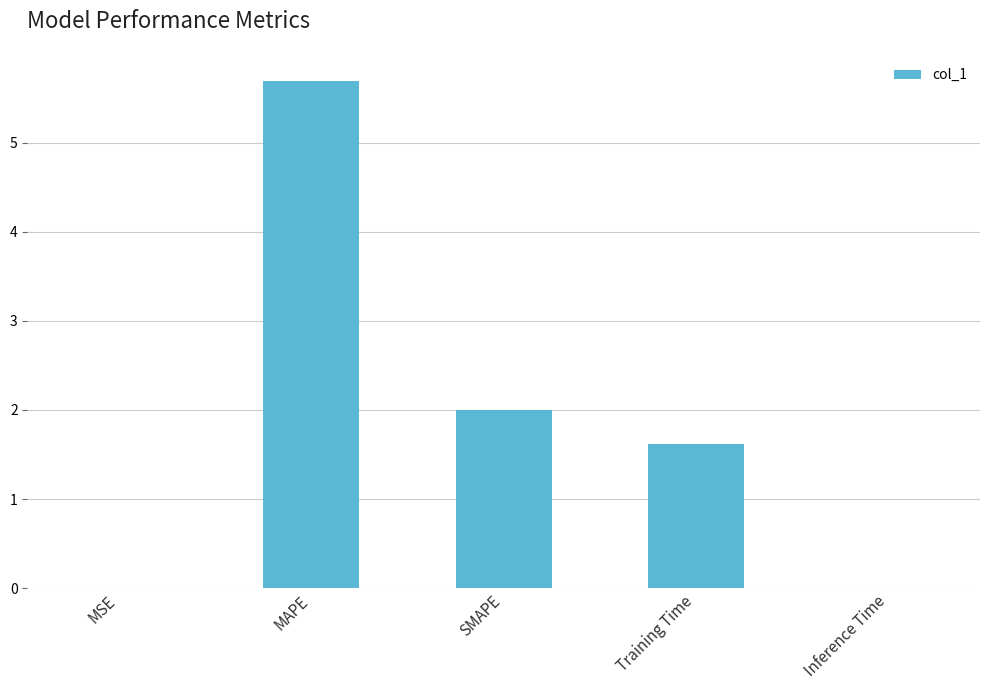

Count the number of values greater than 1.

3